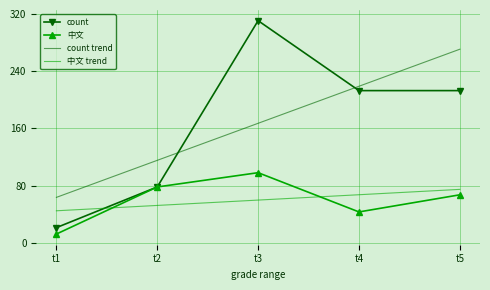

Where does the 中文 trend series first go above 59?

t3